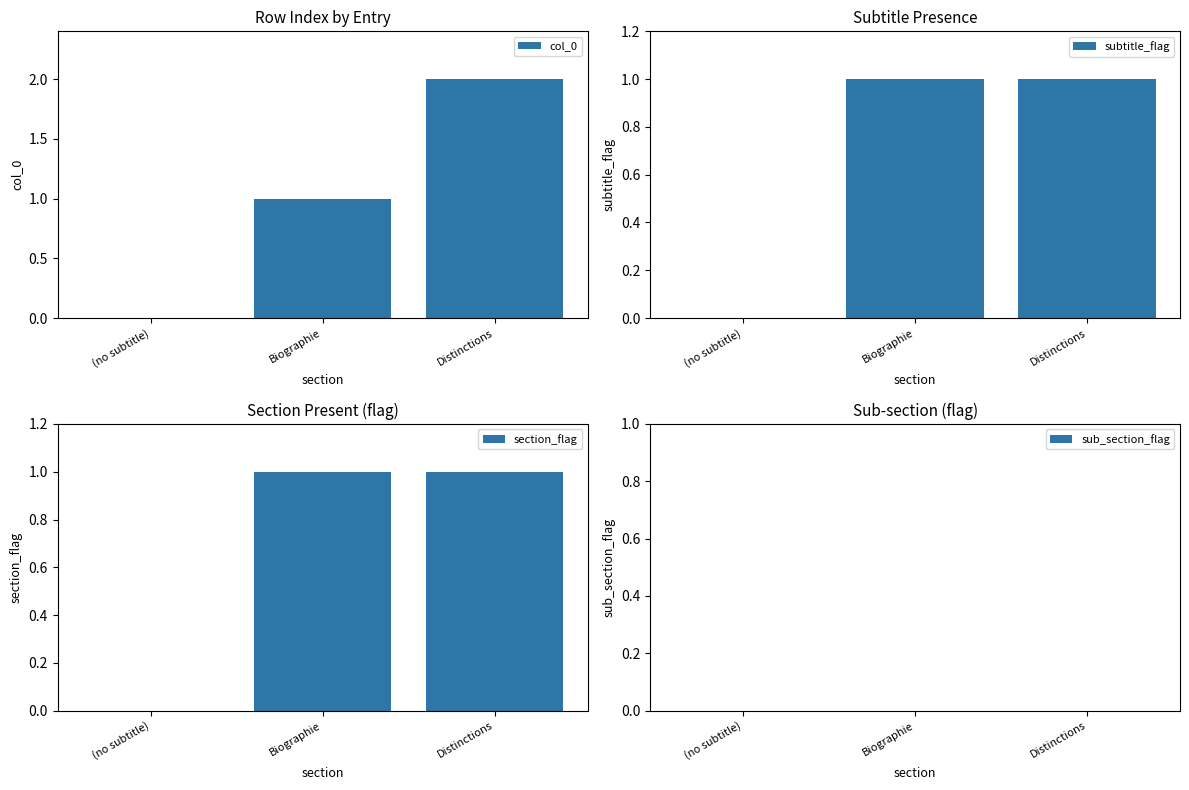

What is the value of the section_flag bar at the 3rd from the left?

1